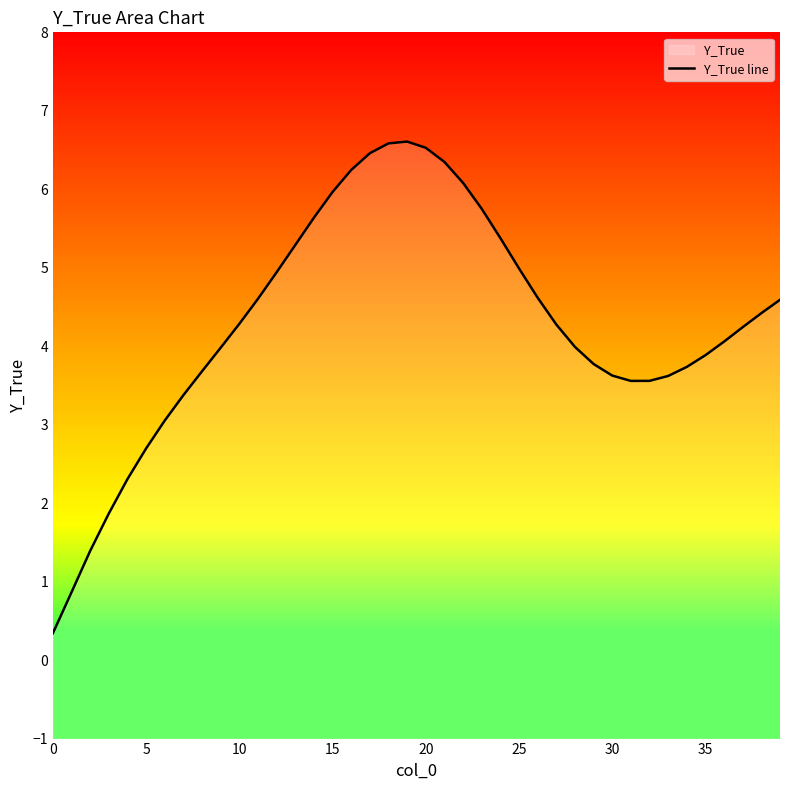

How many points are higher than both their immediate neighbors (excluding endpoints)?

1